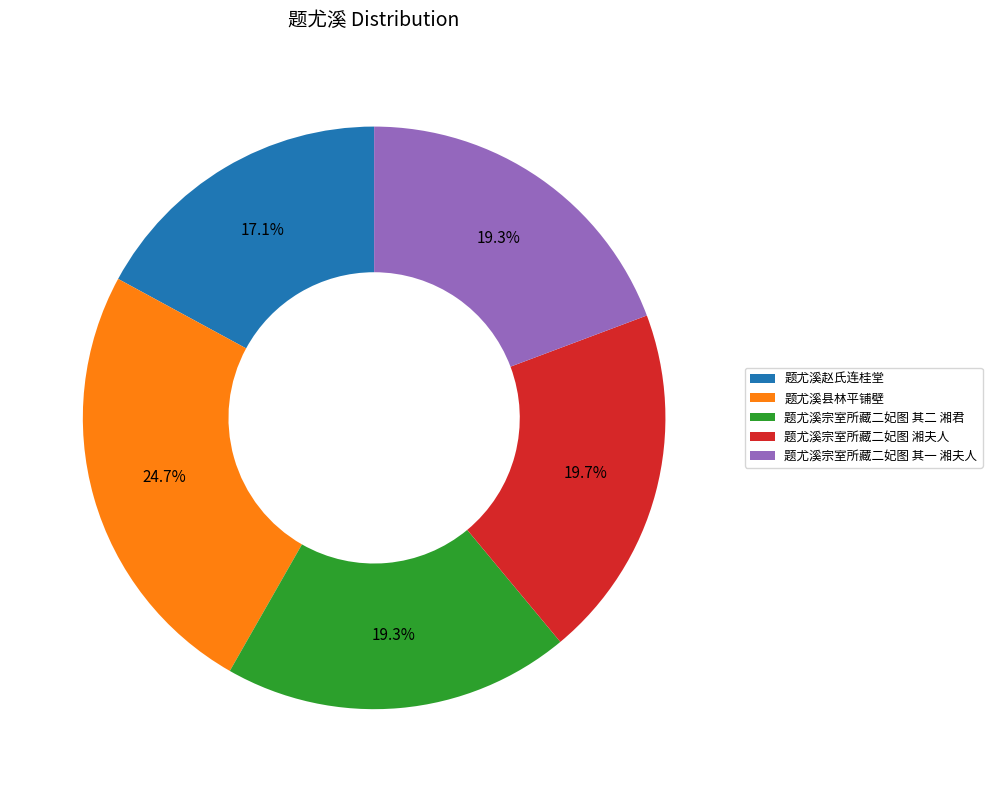

The 题尤溪宗室所藏二妃图 湘夫人 slice represents 5% of the pie. True or false?

False